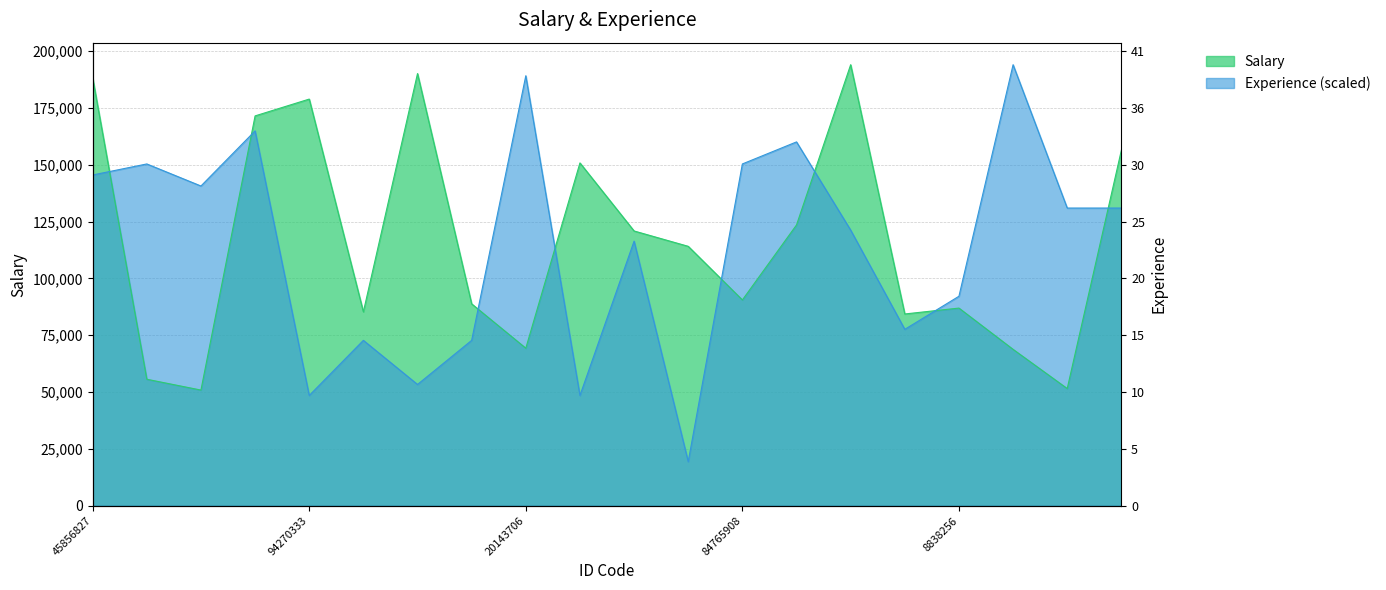

True or false: Salary and Experience intersect in this chart.

True